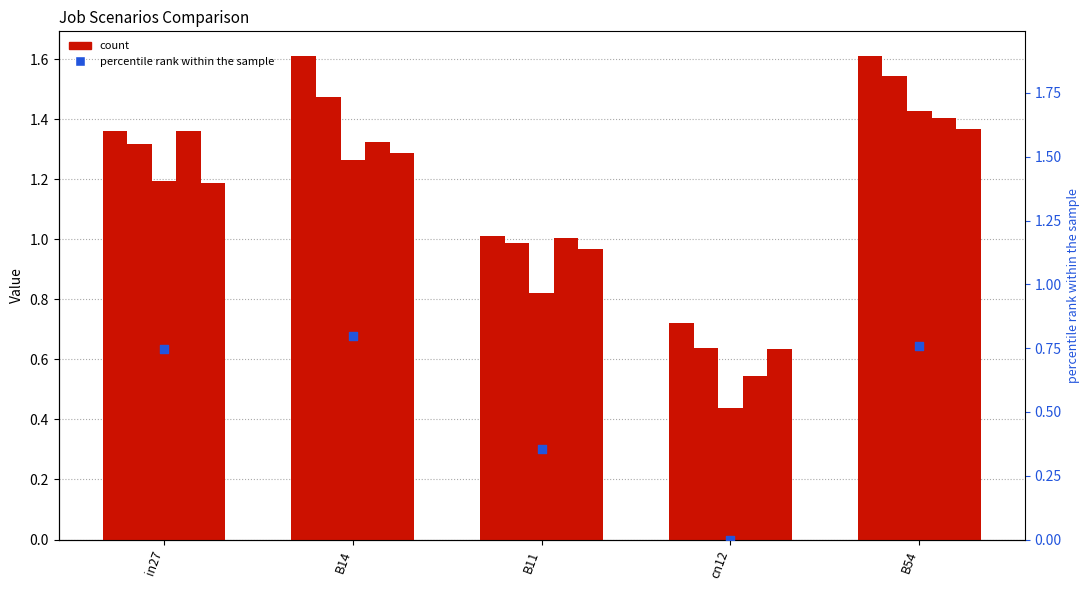

At which category is the sum across all series the highest?

B54